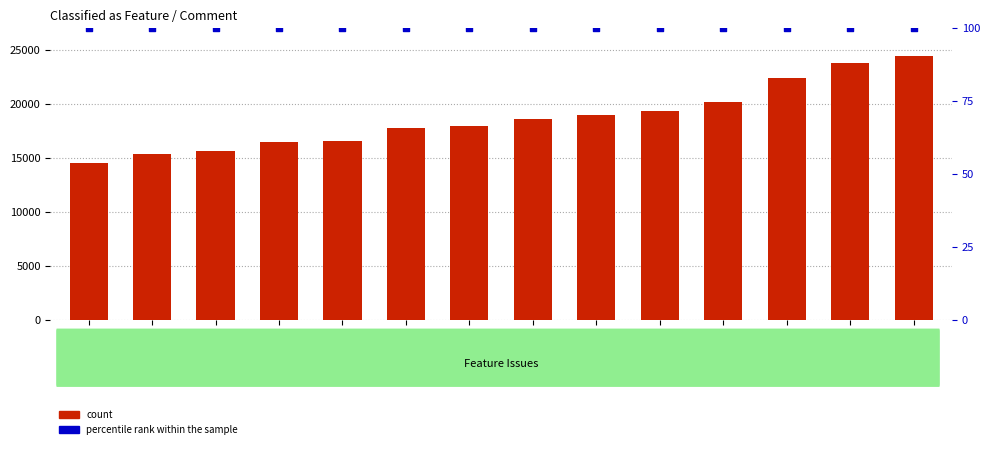

Is the value of count at 15650 greater than the value of percentile rank within the sample at 16599?

Yes